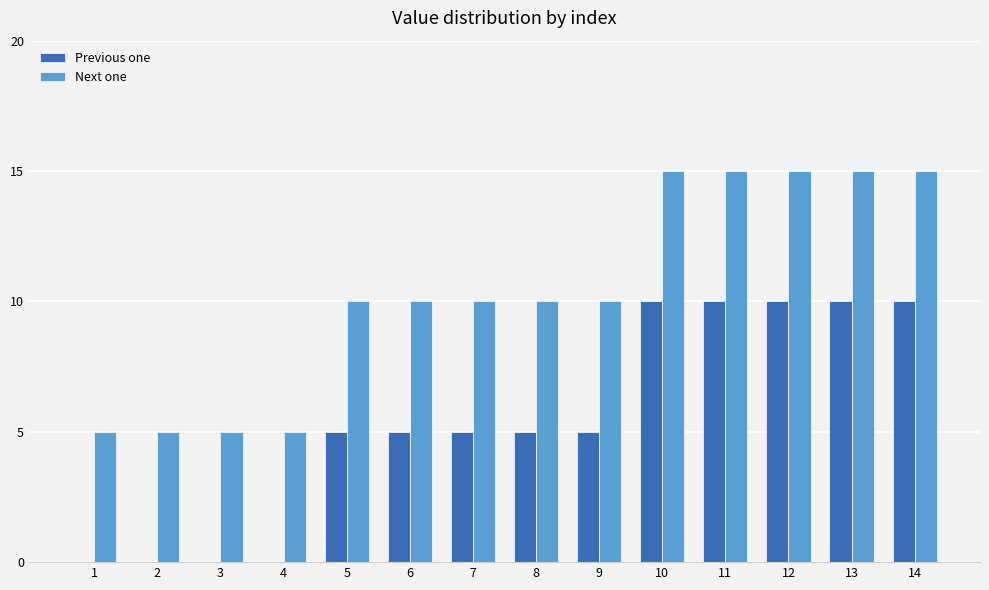

True or false: Previous one has a value of 14 at 14.

False